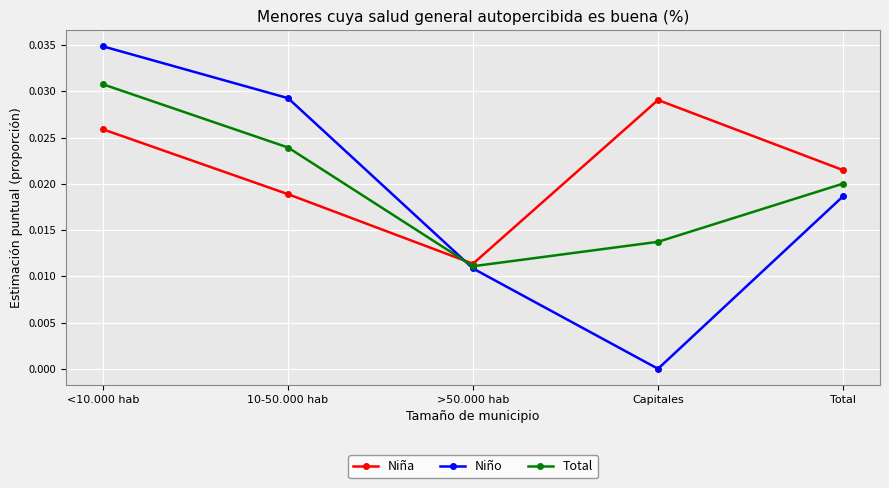

Which series has the largest range (max minus min)?

Niño